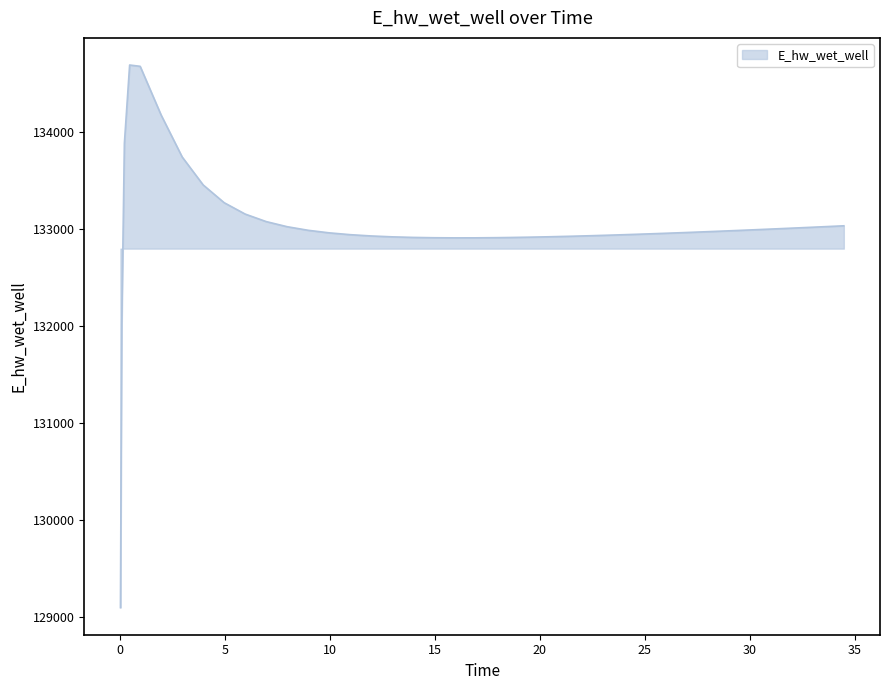

How many distinct data groups are displayed?

1